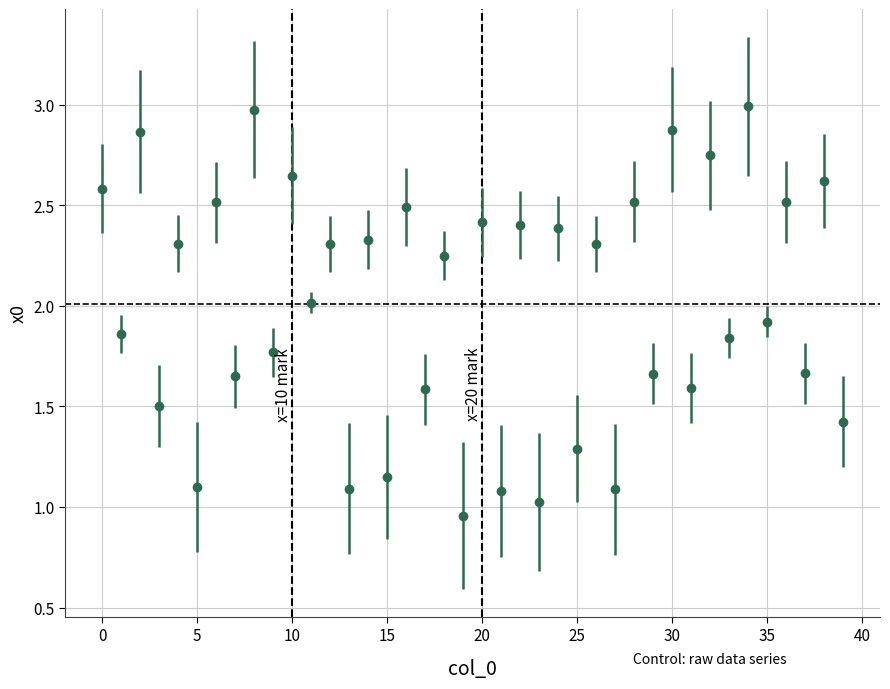

What is the sum of all values?

80.3